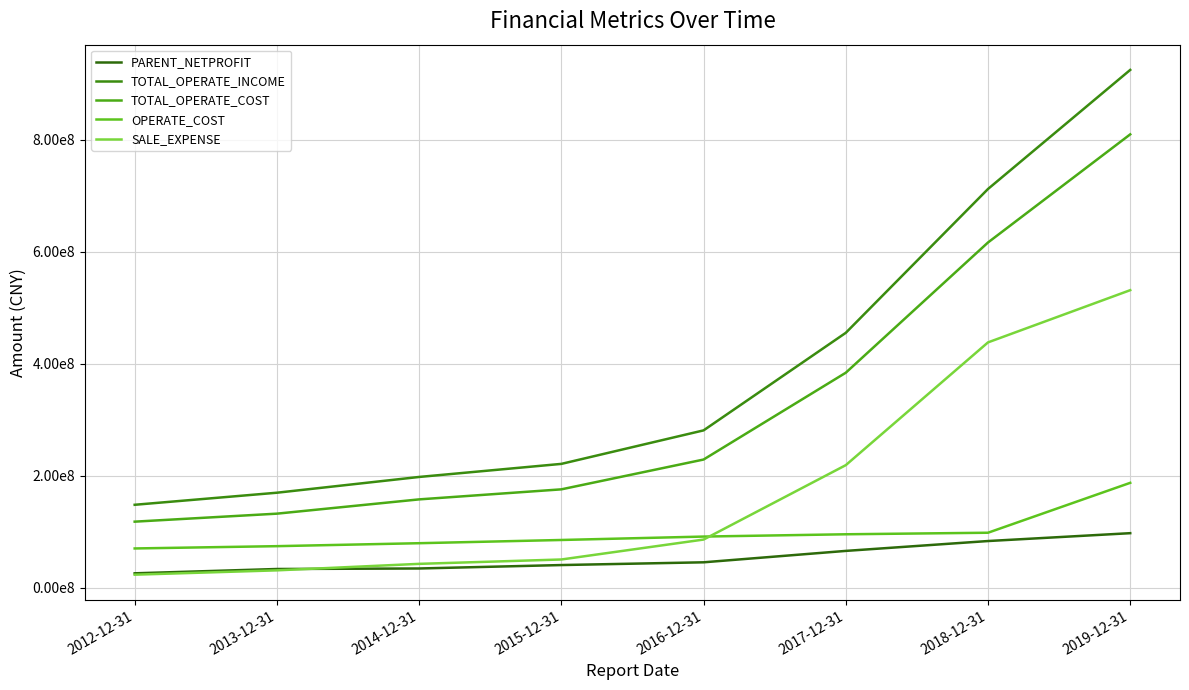

Reading right to left, transcribe all the data shown in this chart.

PARENT_NETPROFIT: 97258207.8	83223211.8	65600505.5	45236377.8	40328960.2	34214073.1	33287337.2	25592009.9
TOTAL_OPERATE_INCOME: 924537940.1	711907833.1	455034585.5	280827571.1	220993472.8	197655207.2	169502080.2	147952995.7
TOTAL_OPERATE_COST: 809438361.8	616361980.9	383781072.4	228751268.5	175523106.0	157602742.8	132106406.1	117824788.2
OPERATE_COST: 187155153.6	98049788.9	95287871.9	91202370.2	85104872.3	79345430.9	74060859.5	69979095.2
SALE_EXPENSE: 531194538.2	437956033.7	218730818.6	85857107.0	50270454.2	42475620.3	30874662.8	23155982.7